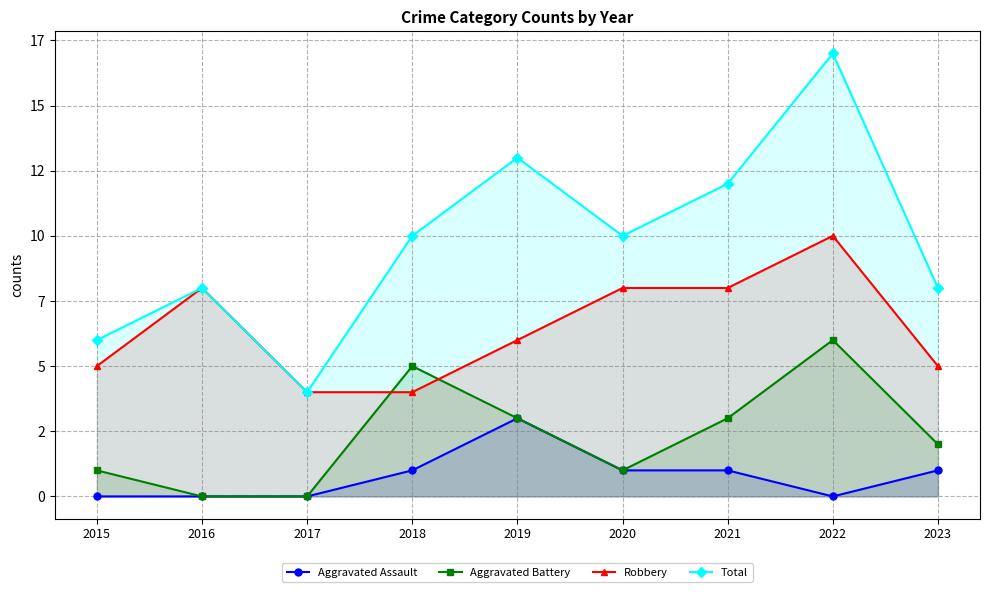

Does the chart have visible grid lines?

Yes